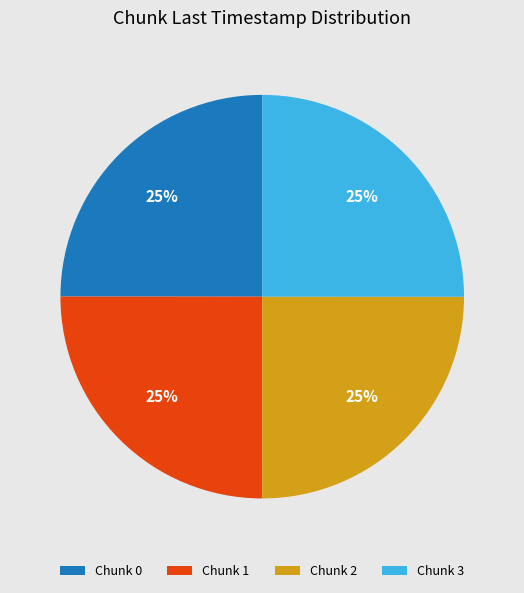

Approximately how many times larger is the value at Chunk 3 compared to Chunk 2?

1.0